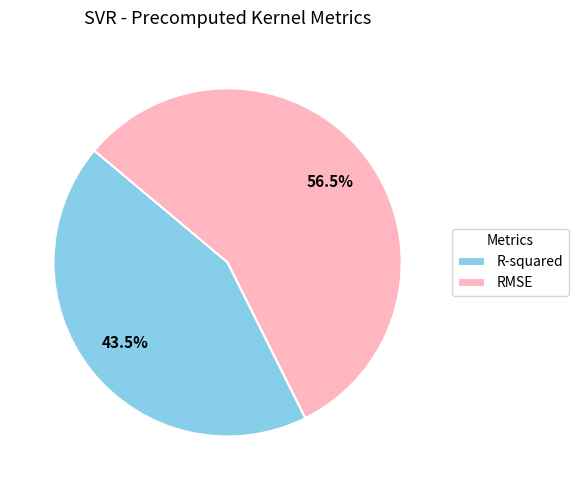

Which slice is the smallest?

R-squared